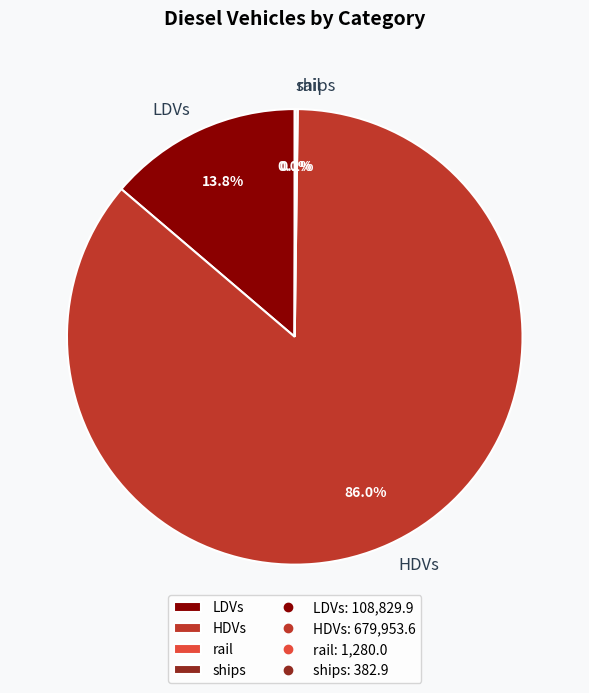

Which slice represents more than half of the pie?

HDVs